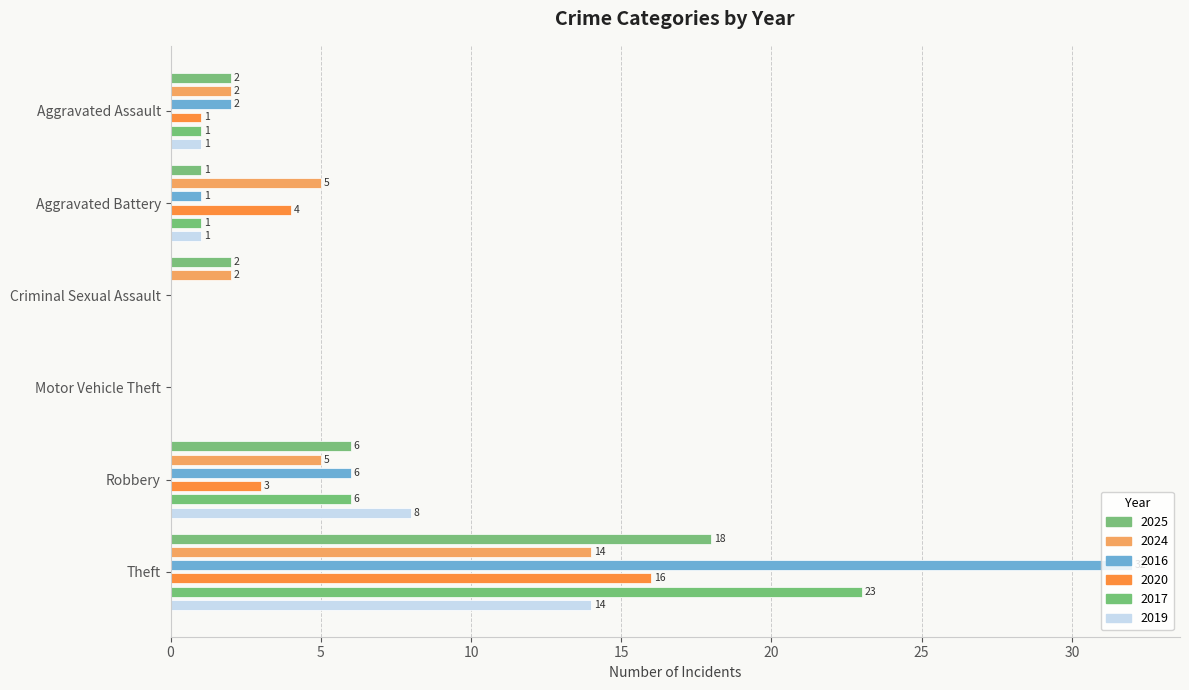

What is the difference between the maximum and minimum values in the 2019 series?

14